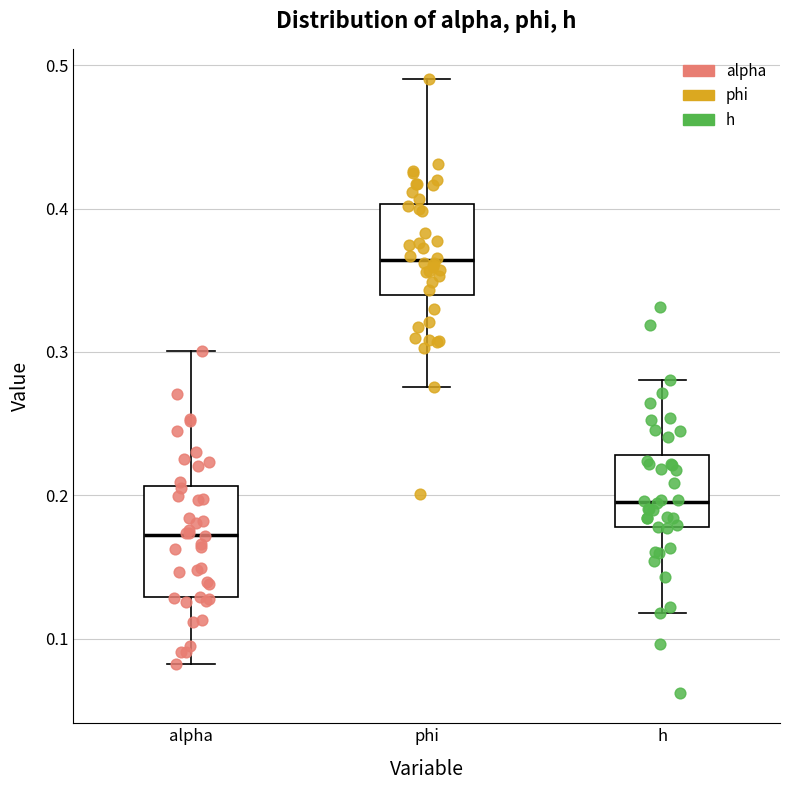

Comparing the boxes themselves (not the whiskers), which one is the tallest?

alpha